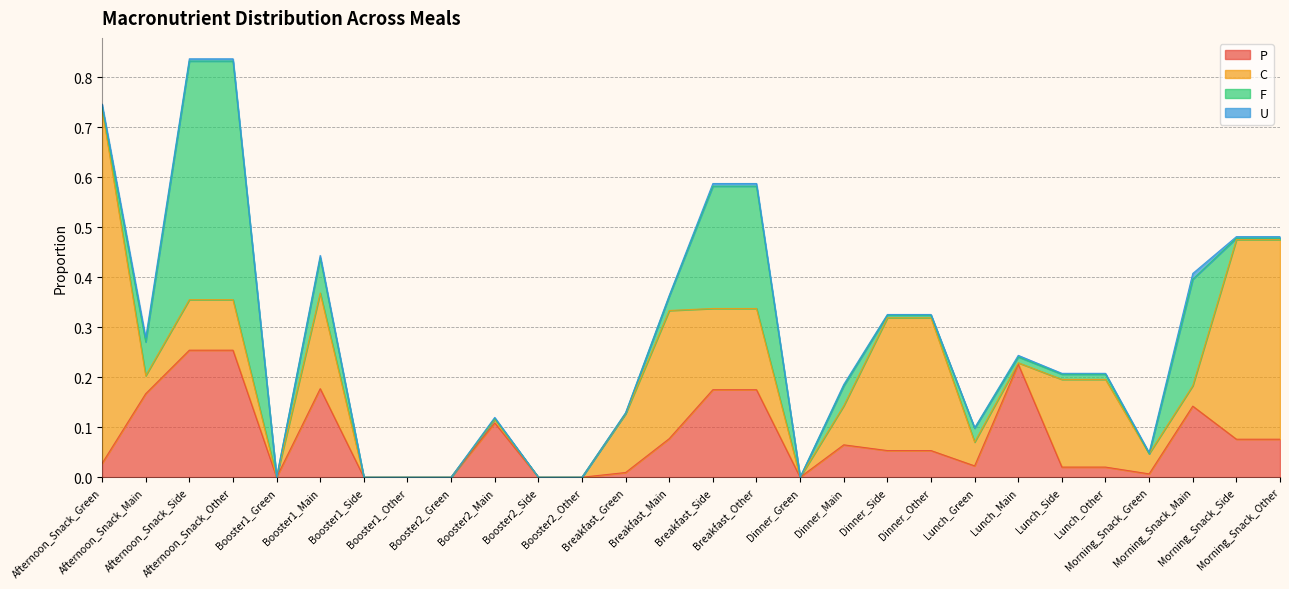

What is the difference between the second highest and second lowest values in the C series?

0.4